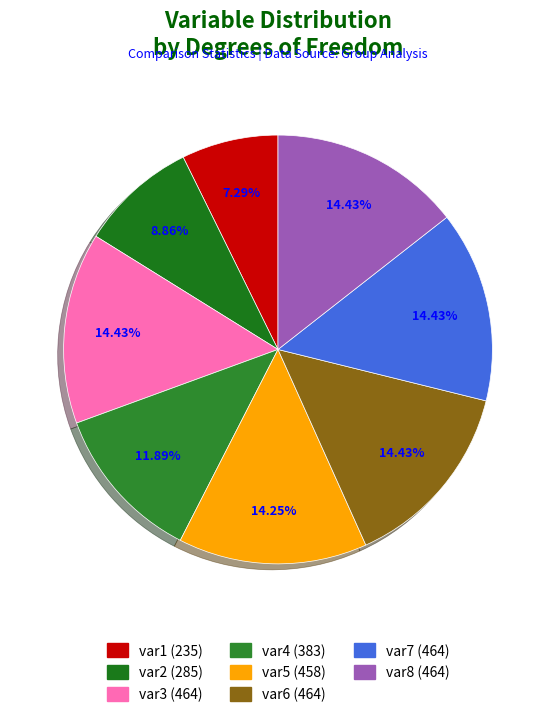

Count the number of slices in the pie.

8